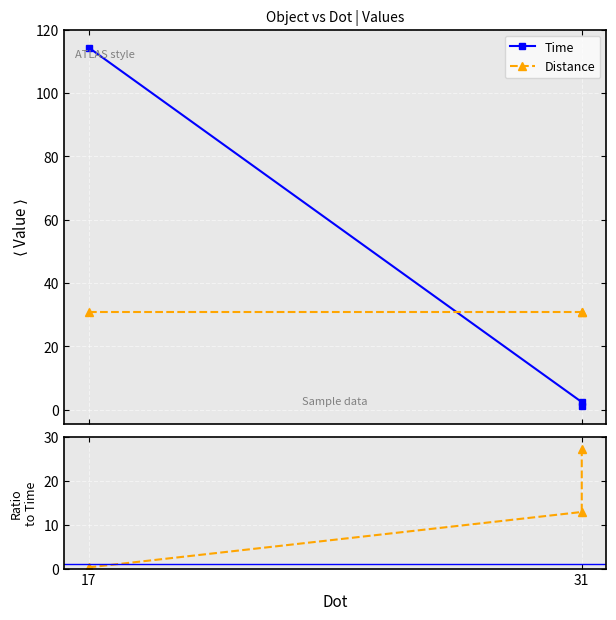

At how many categories does at least one series exceed 24?

3